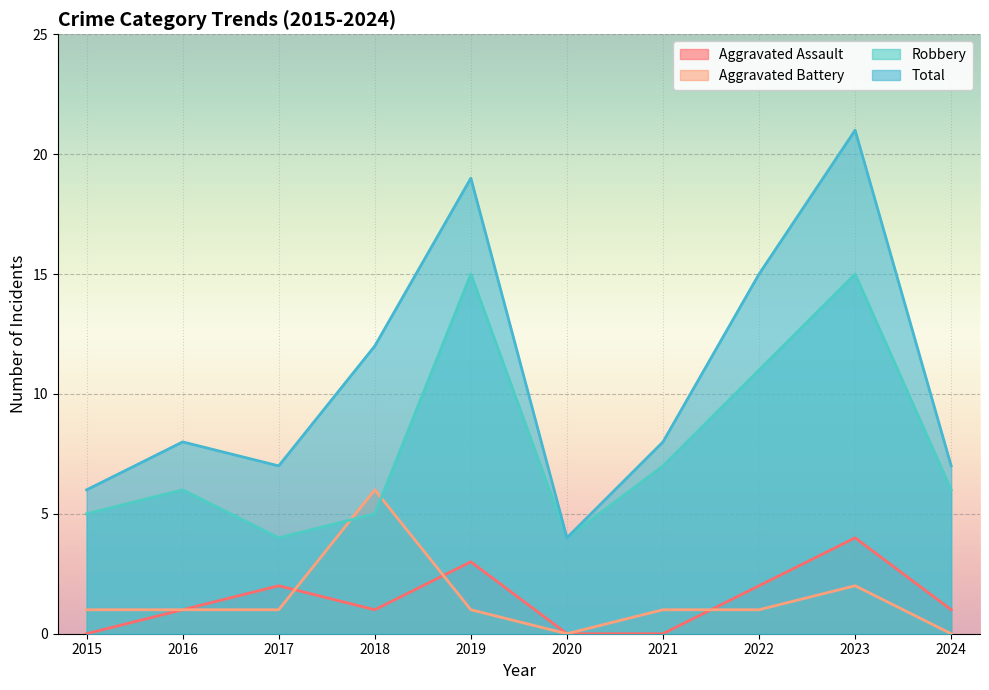

What are all the series names shown in the legend?

Aggravated Assault, Aggravated Battery, Robbery, Total